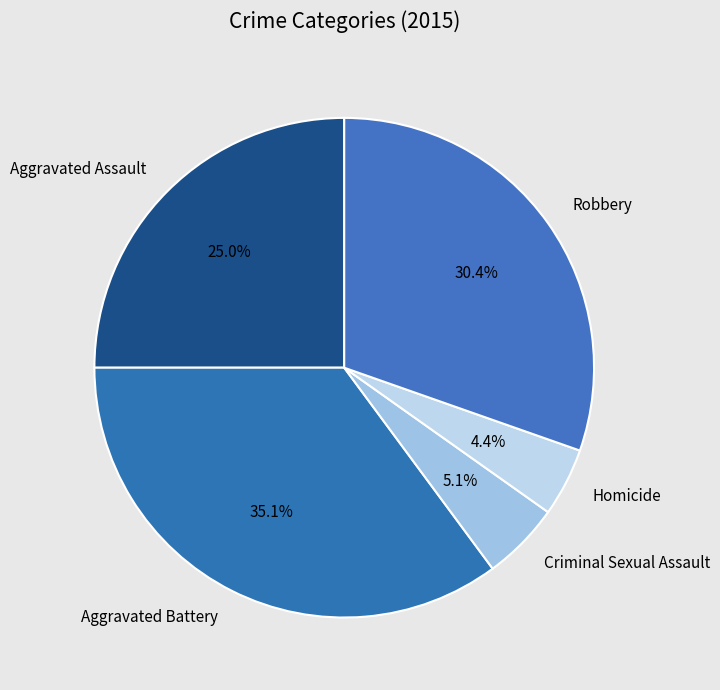

Which category has the biggest portion of the pie?

Aggravated Battery